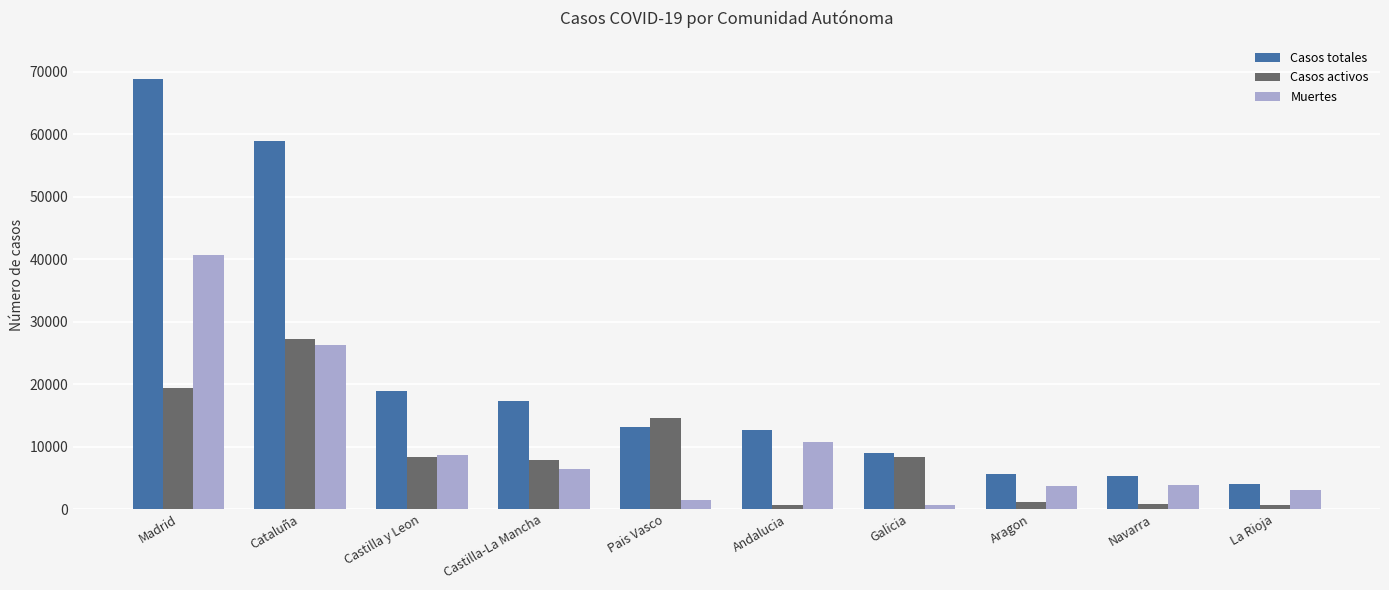

Which category has the highest value in the Casos activos series?

Cataluña